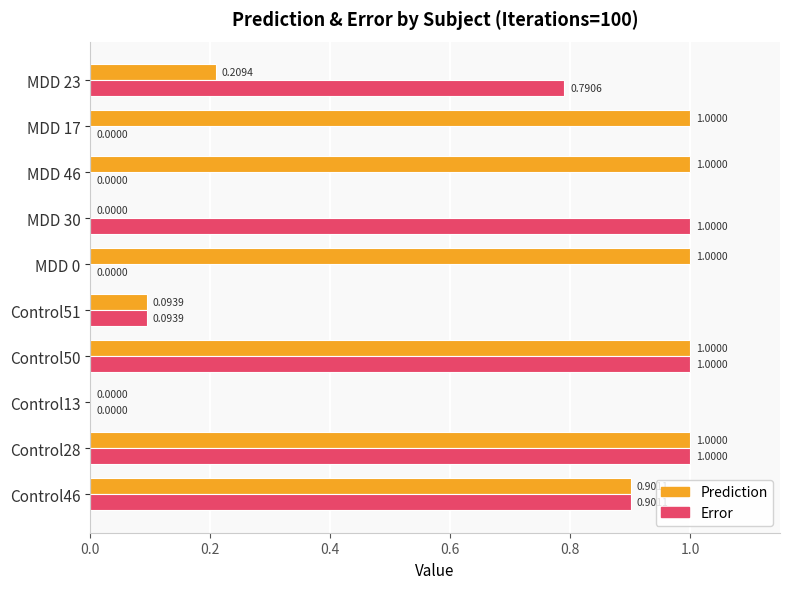

What is the total value across all series at MDD 46?

1.0